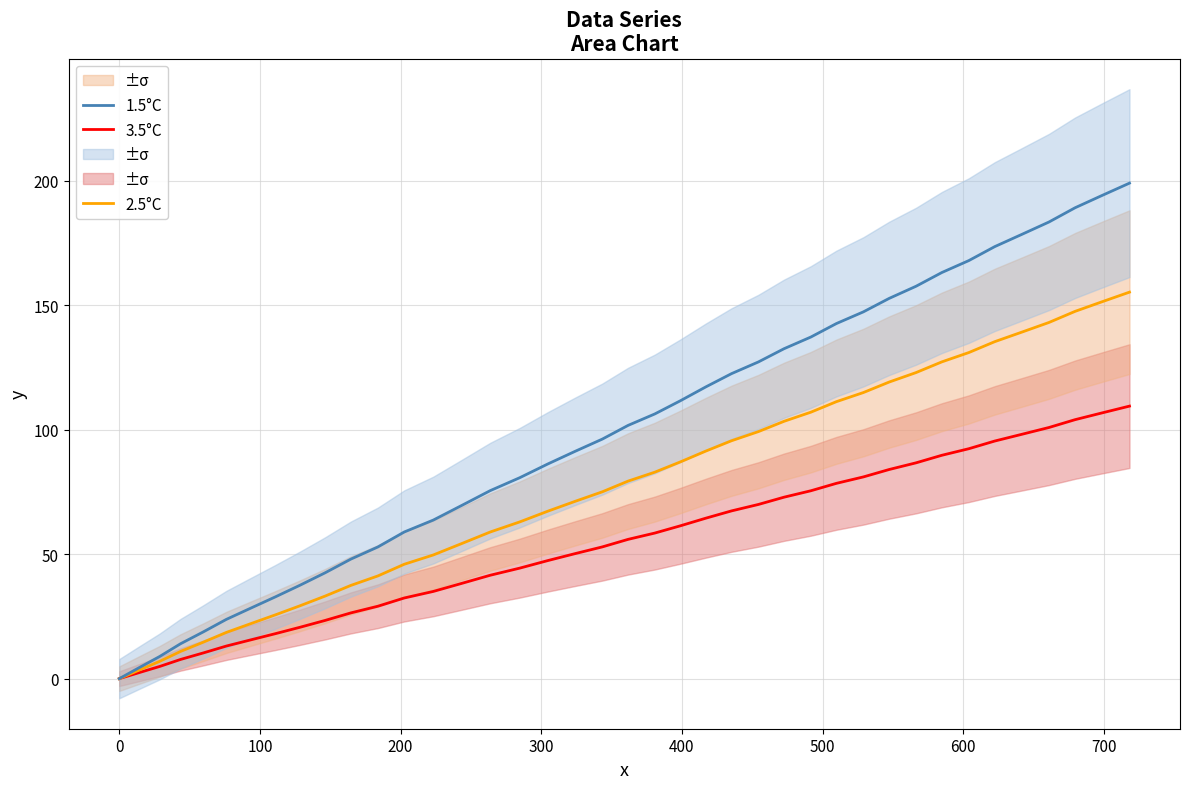

What is the maximum value for 1.5°C?

199.0